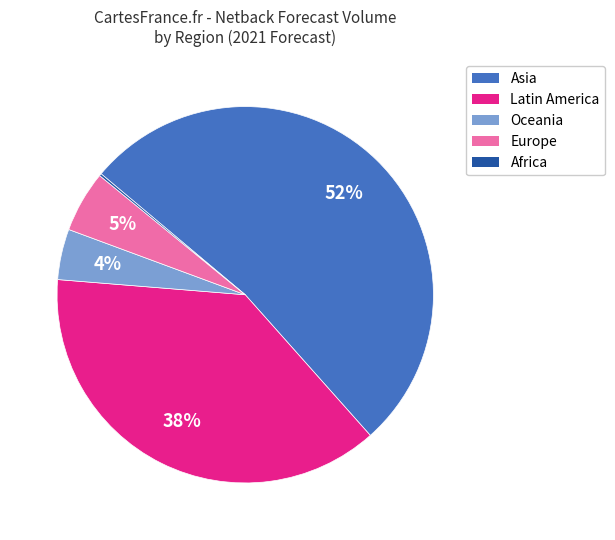

What is the majority slice?

Asia